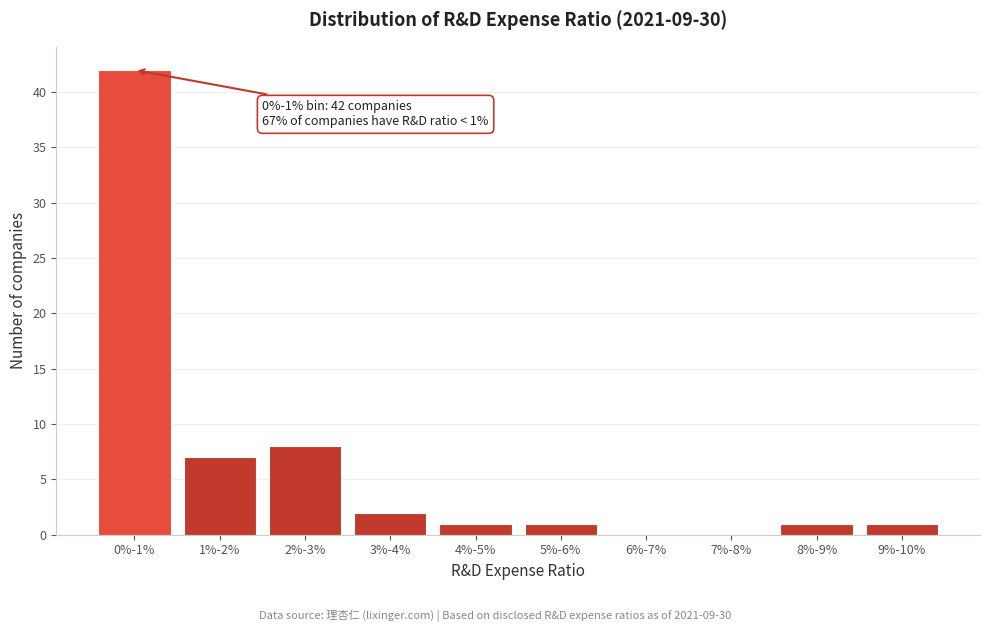

Reading right to left, transcribe all the data shown in this chart.

9%-10%=1	8%-9%=1	7%-8%=0	6%-7%=0	5%-6%=1	4%-5%=1	3%-4%=2	2%-3%=8	1%-2%=7	0%-1%=42